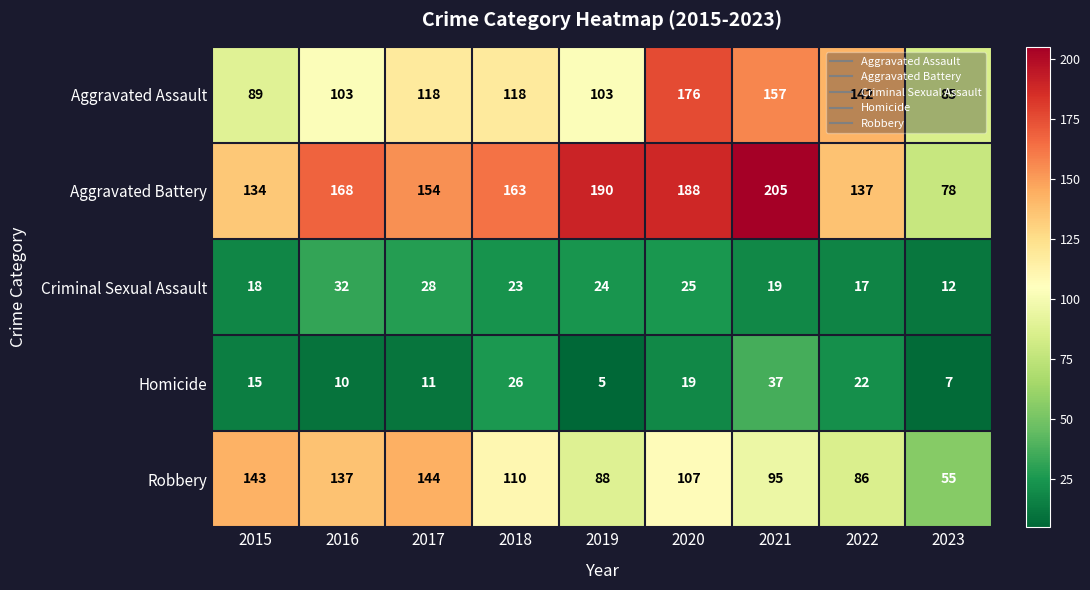

How many categories are shown in the chart?

9